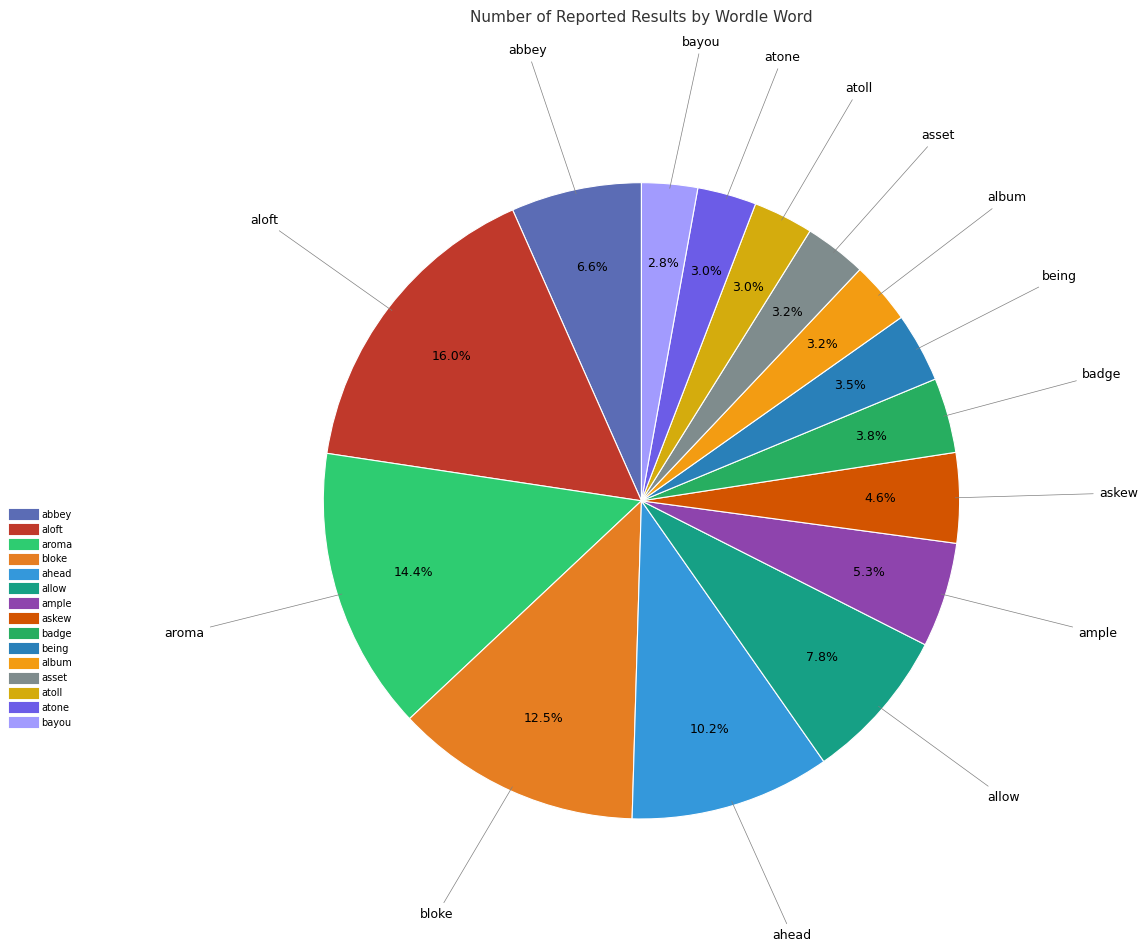

Does askew account for over 50% of the chart?

No